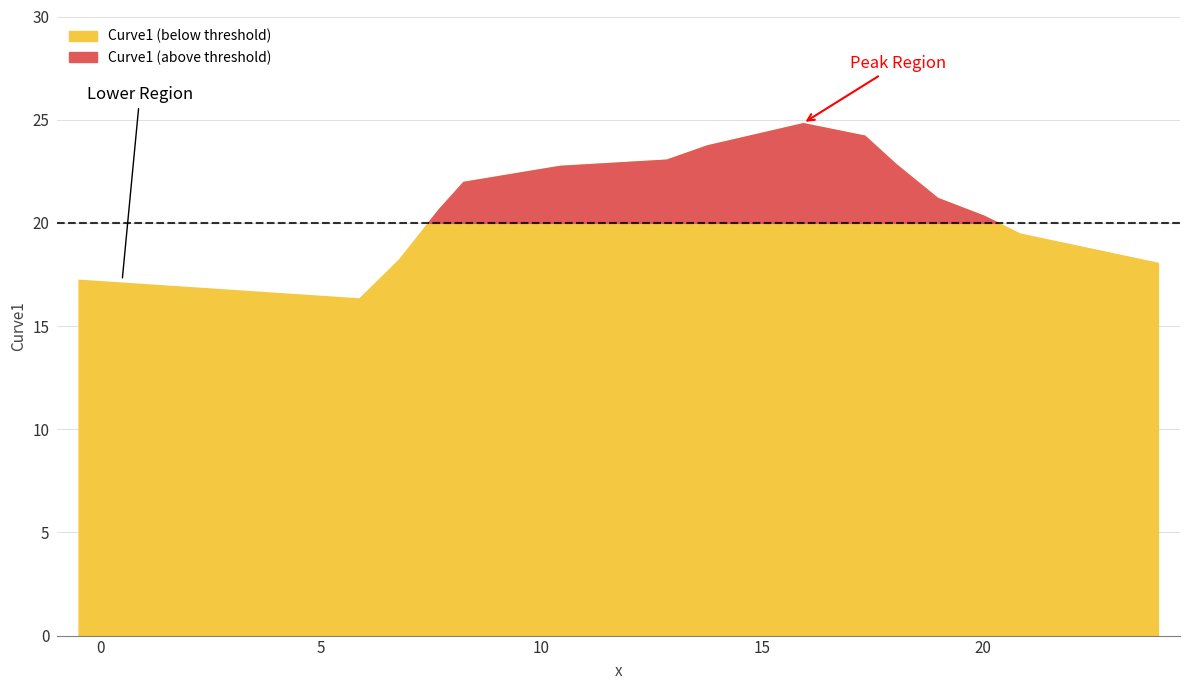

Rank the categories by value from highest to lowest.

8, 9, 7, 6, 10, 5, 4, 11, 3, 12, 13, 2, 14, 0, 1